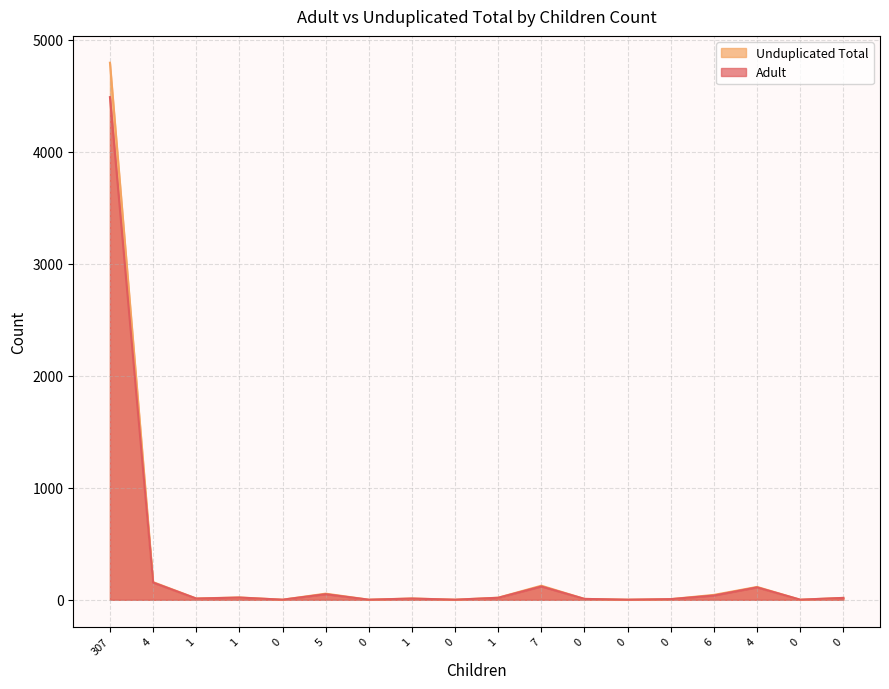

Rank the series by their maximum value, from lowest to highest.

Adult, Unduplicated Total